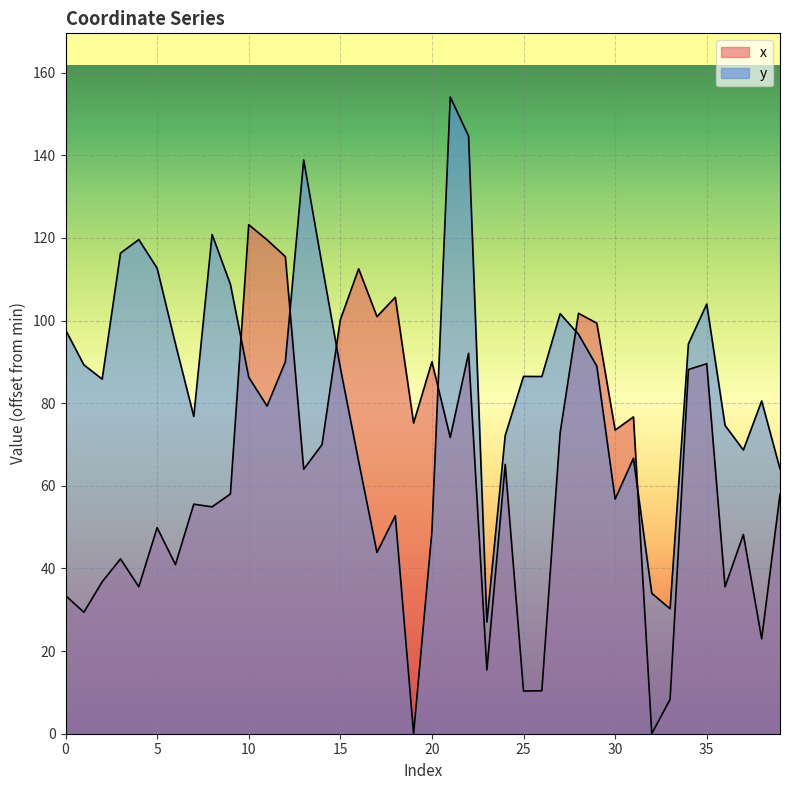

At how many categories does at least one series exceed 23?

40